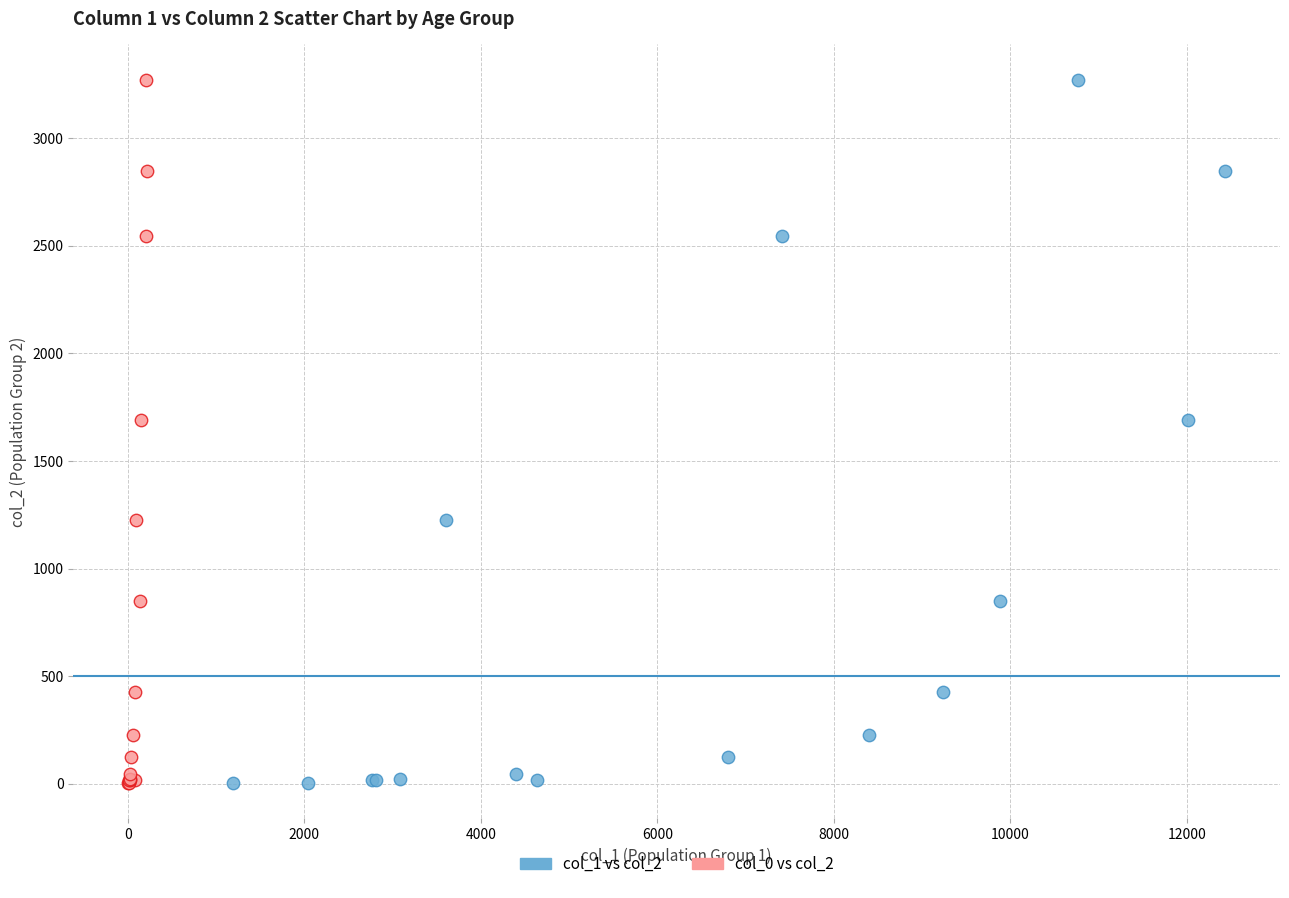

What are all the series names shown in the legend?

col_1 vs col_2, col_0 vs col_2